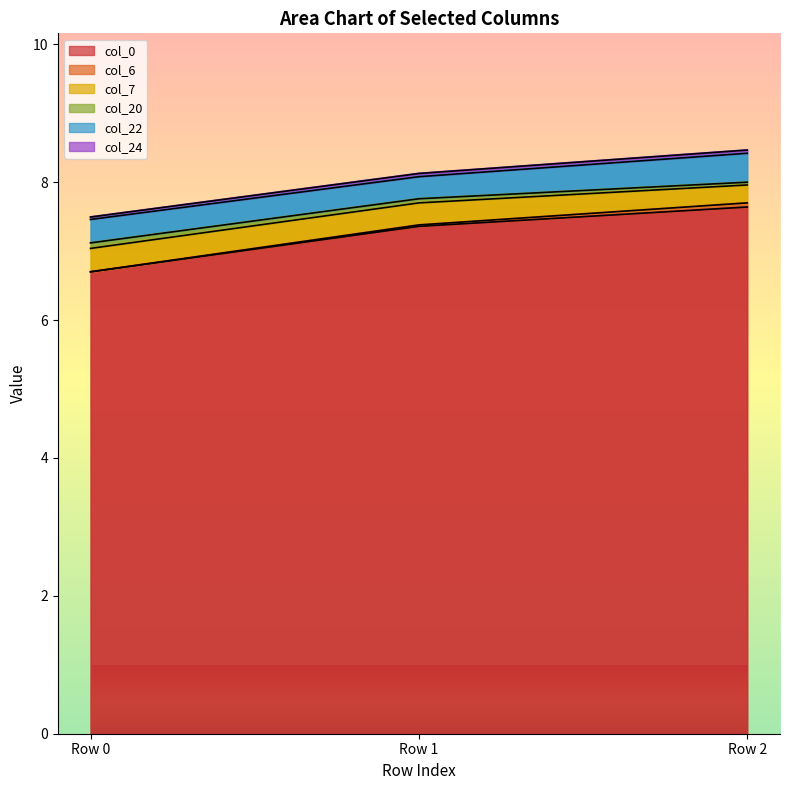

Reading left to right, what are all the values shown in this chart?

col_0: Row 0=6.7	Row 1=7.4	Row 2=7.6
col_6: Row 0=0.0	Row 1=0.0	Row 2=0.1
col_7: Row 0=0.3	Row 1=0.3	Row 2=0.3
col_20: Row 0=0.1	Row 1=0.1	Row 2=0.0
col_22: Row 0=0.3	Row 1=0.3	Row 2=0.4
col_24: Row 0=0.0	Row 1=0.0	Row 2=0.0